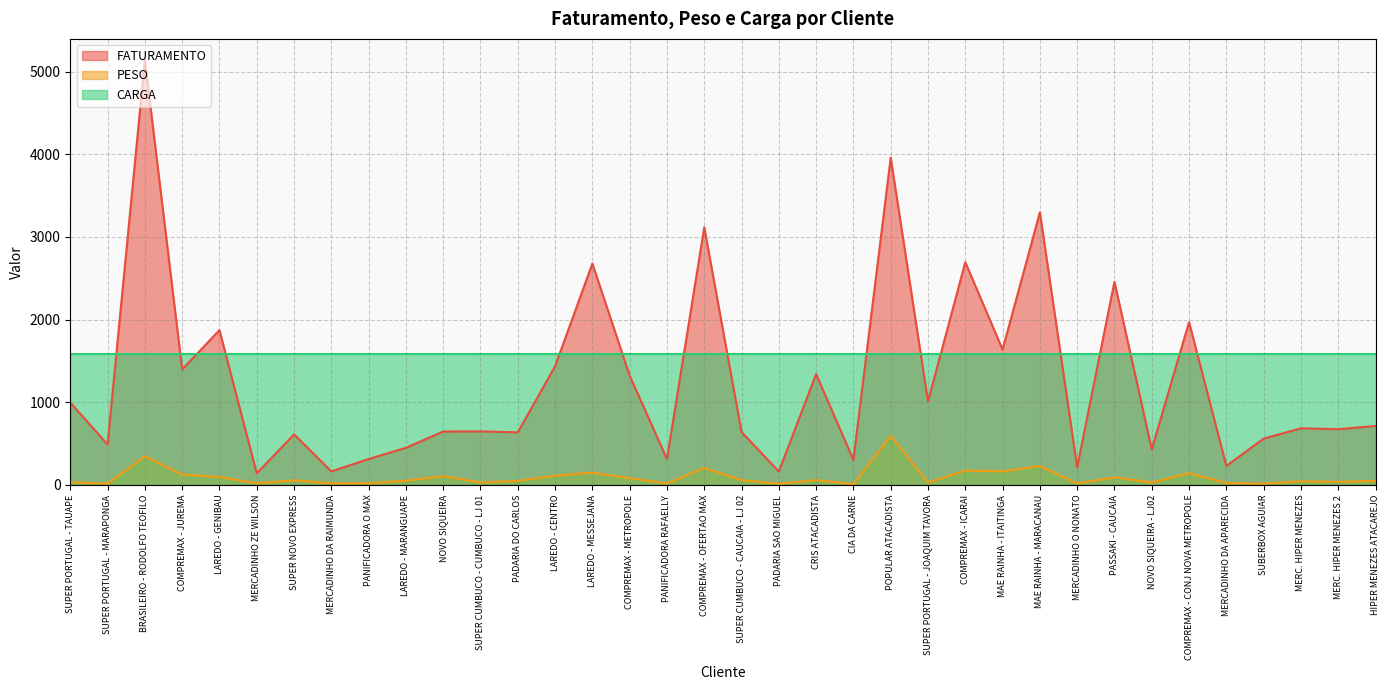

The value of PESO at LAREDO - MARANGUAPE is 24.1. True or false?

False